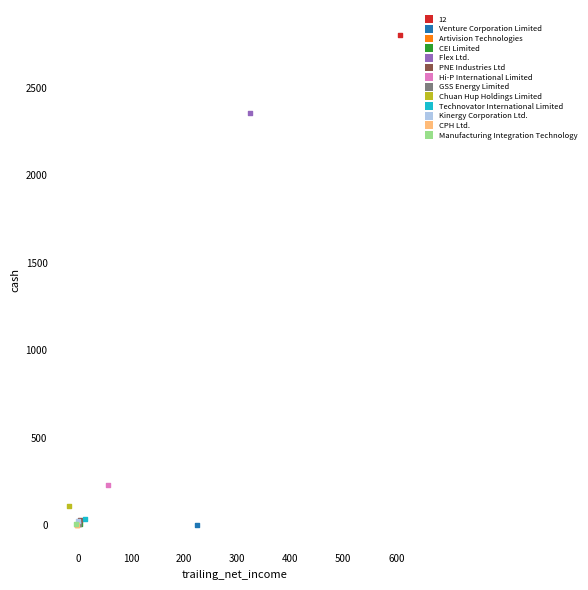

Which series reaches the maximum Y coordinate?

12